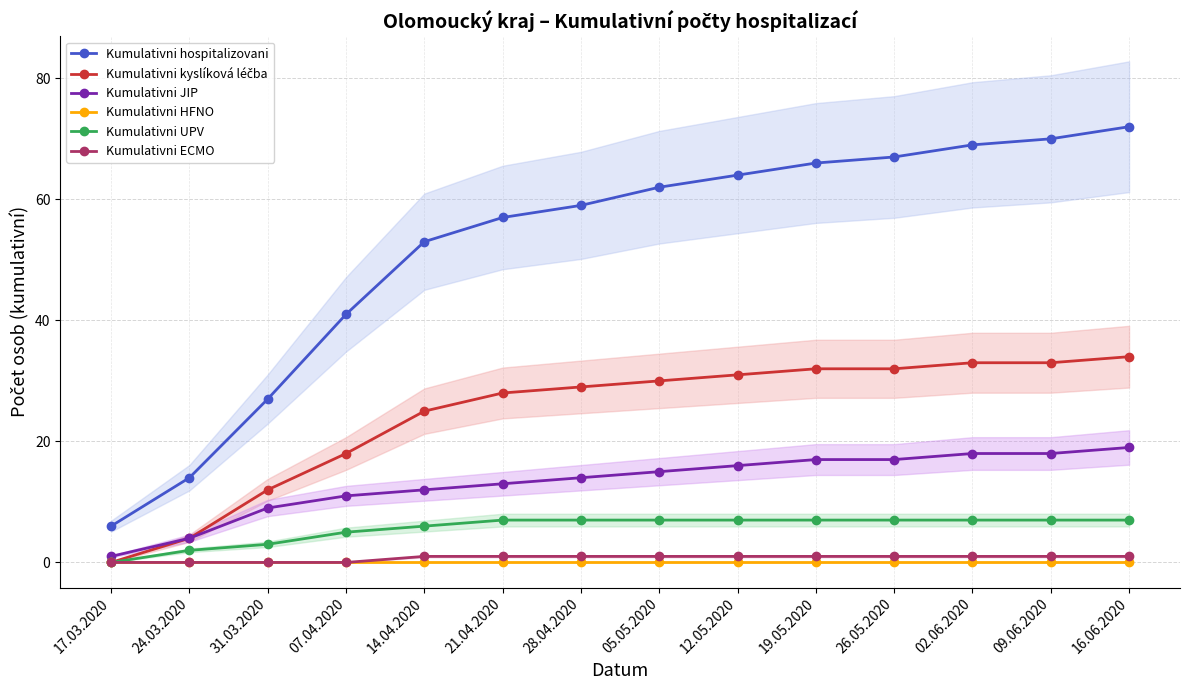

Which series has the largest total across all categories?

Kumulativni hospitalizovani